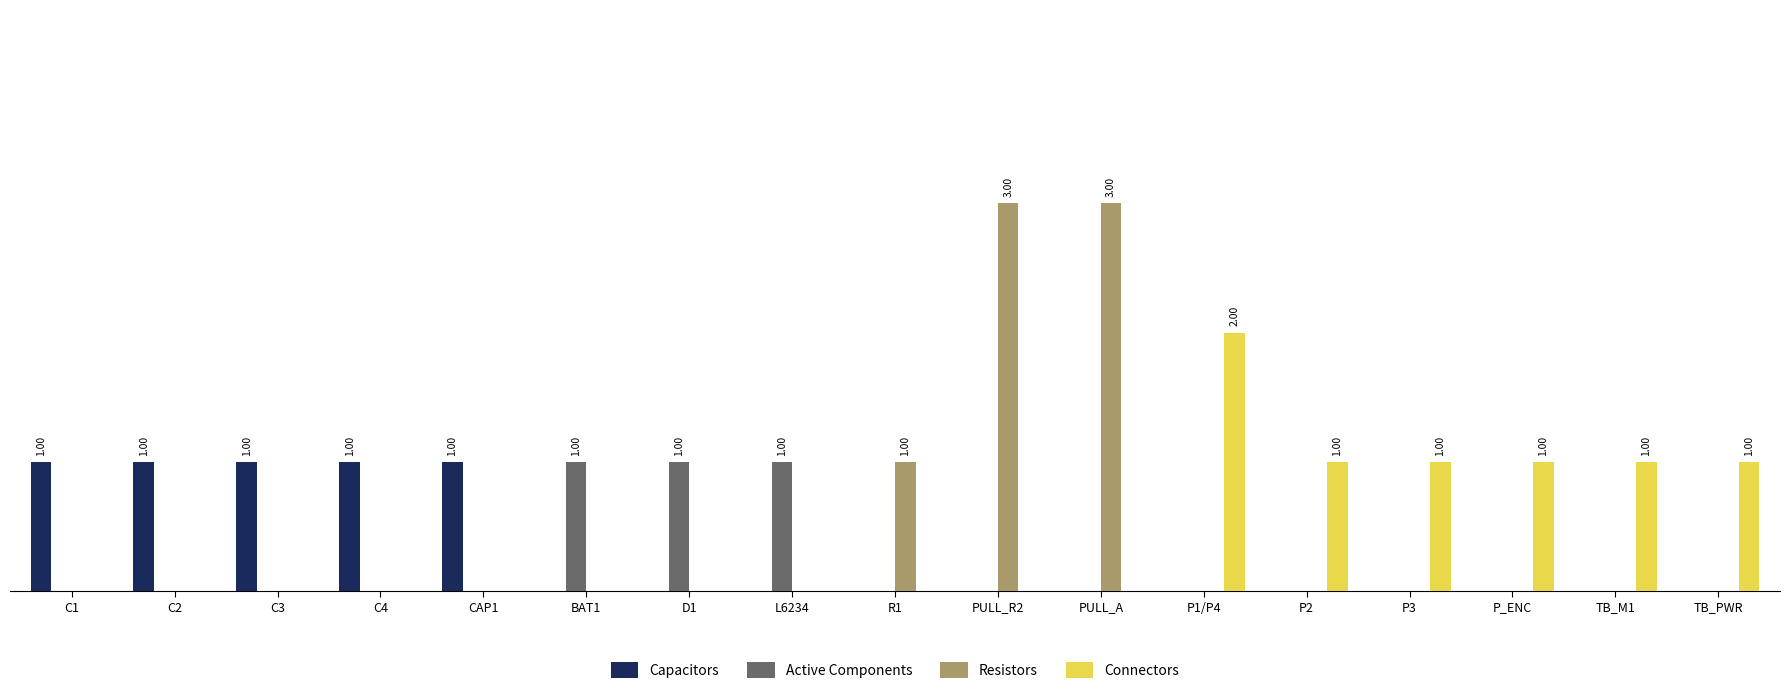

How many Capacitors values are between 0 and 1?

17